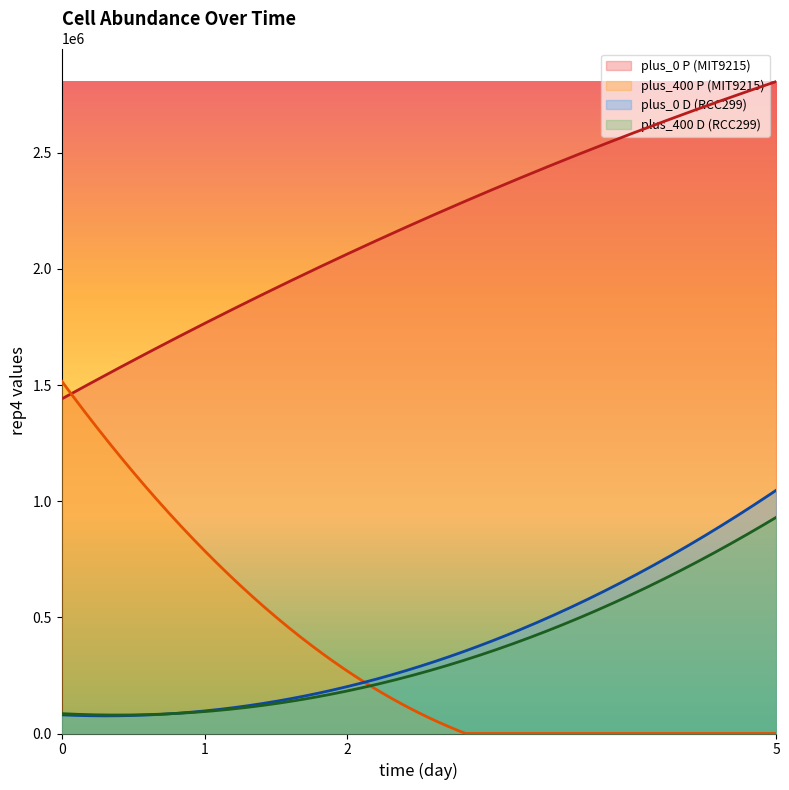

How many data points in plus_400 P (MIT9215) are less than 1148157?

2